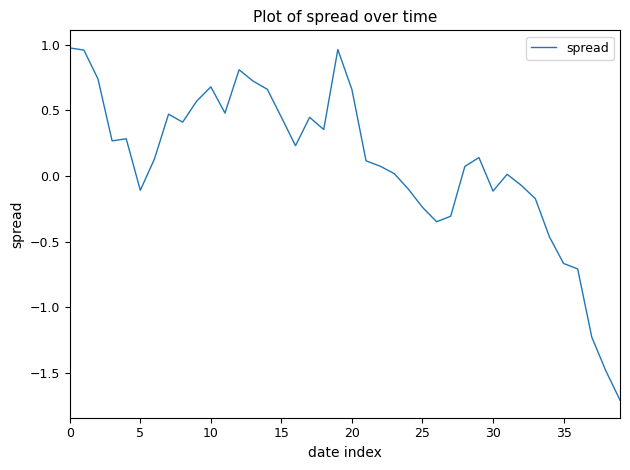

What is the difference between the maximum and minimum values?

2.7